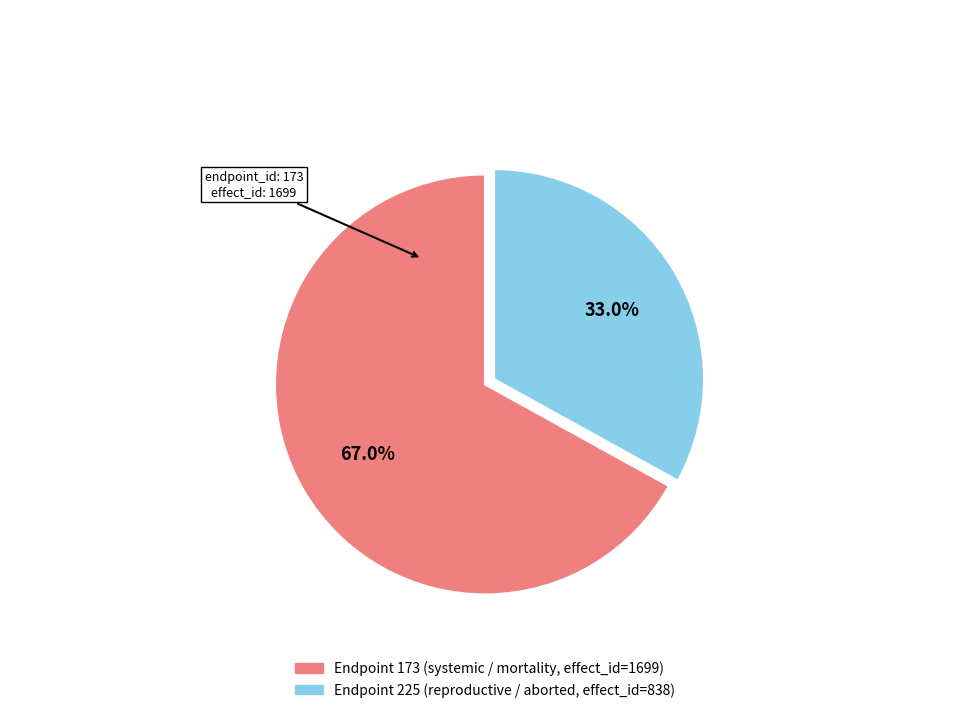

Is there any slice that represents more than half of the pie?

Yes